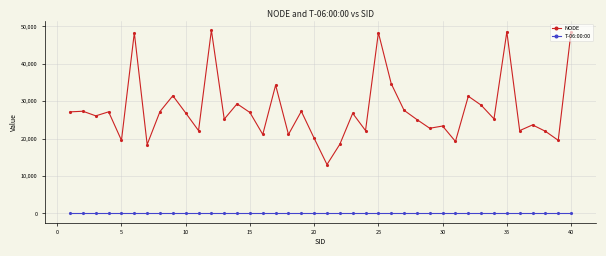

Which series has the largest range (max minus min)?

NODE